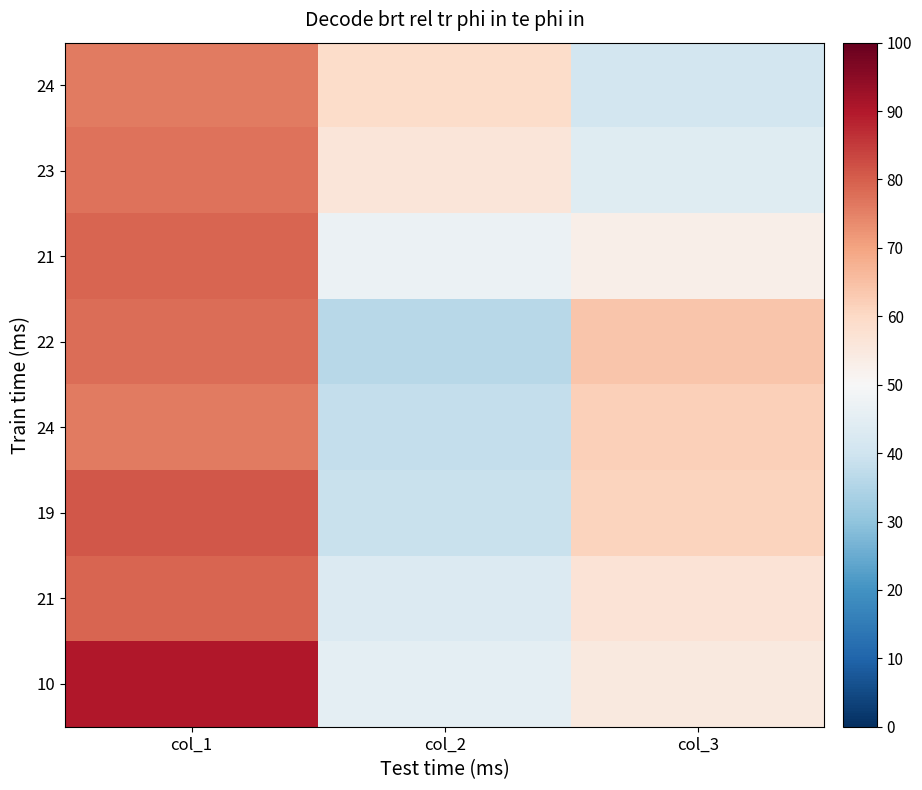

Which category has the highest value across all series?

col_1